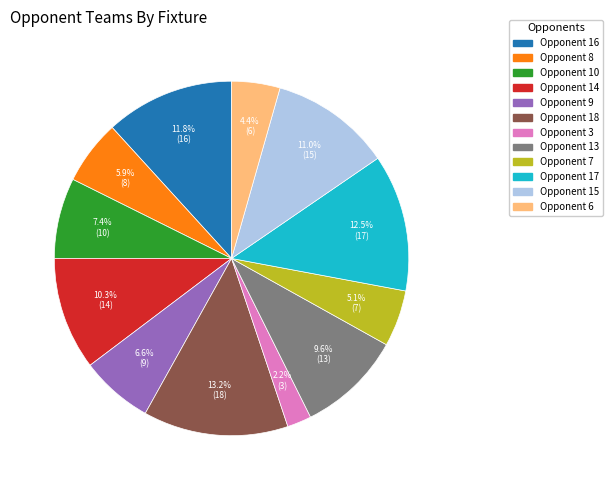

Rank the categories by value from highest to lowest.

Opponent 18, Opponent 17, Opponent 16, Opponent 15, Opponent 14, Opponent 13, Opponent 10, Opponent 9, Opponent 8, Opponent 7, Opponent 6, Opponent 3